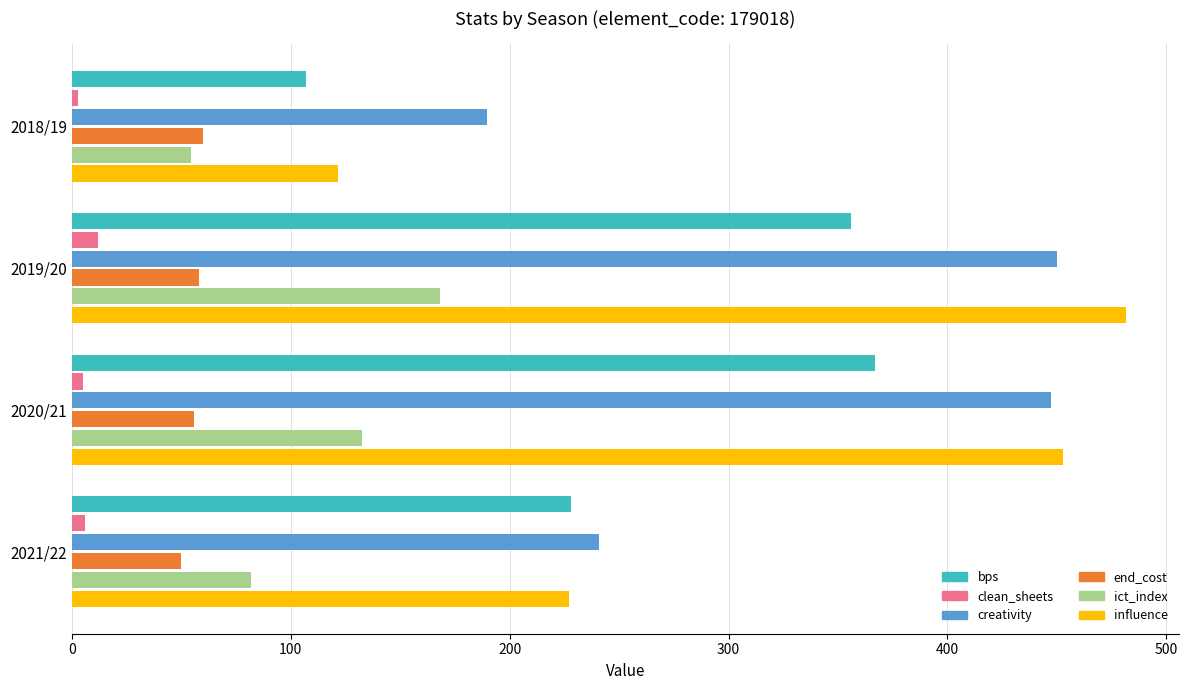

Which series has the largest range (max minus min)?

influence